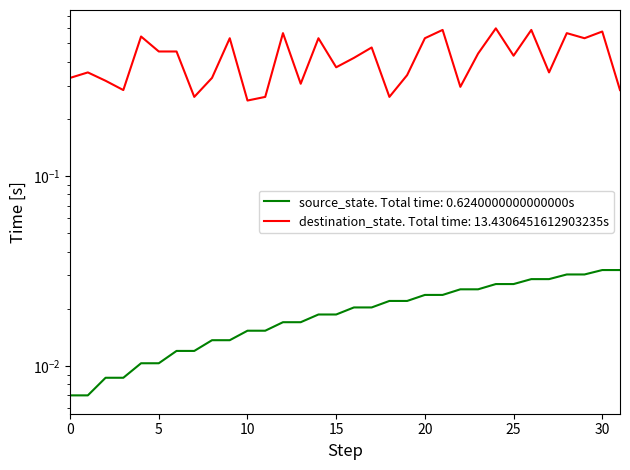

Rank the categories by source_state value from lowest to highest.

0, 1, 2, 3, 4, 5, 6, 7, 8, 9, 10, 11, 12, 13, 14, 15, 16, 17, 18, 19, 20, 21, 22, 23, 24, 25, 26, 27, 28, 29, 30, 31